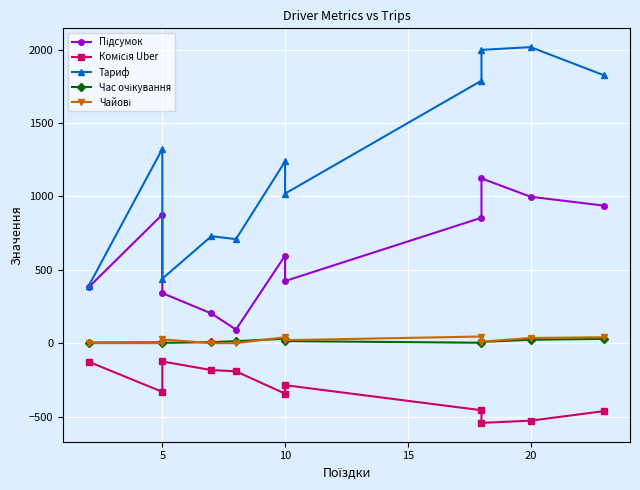

Does the chart display data point markers on the line(s)?

Yes